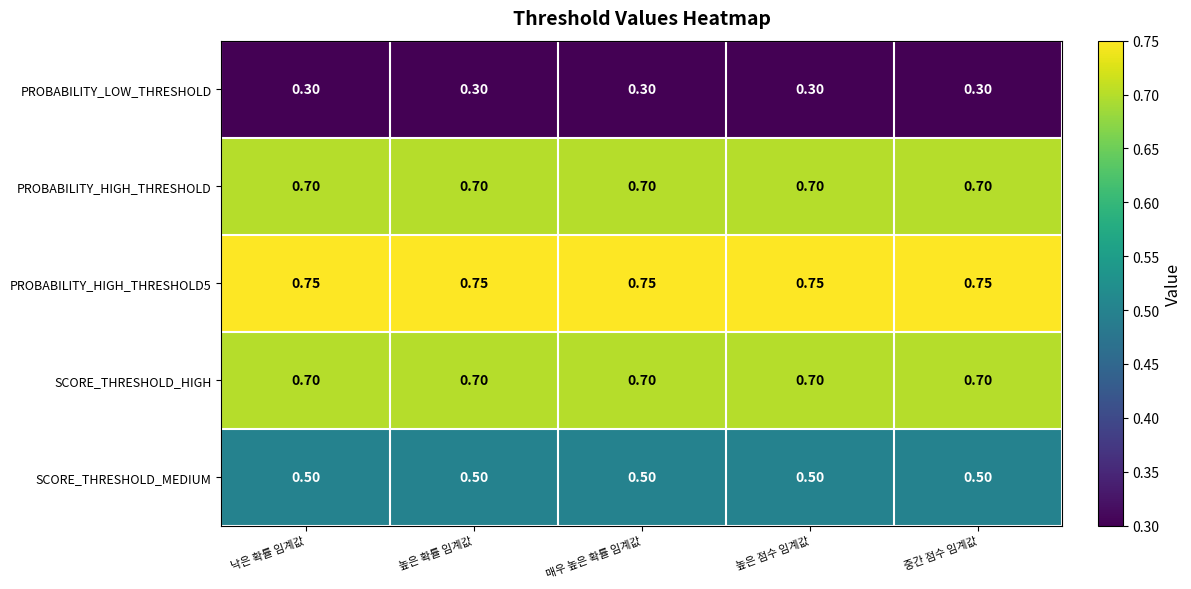

Is the value of PROBABILITY_HIGH_THRESHOLD at 낙은 확률 임계값 greater than the value of PROBABILITY_HIGH_THRESHOLD5 at 중간 점수 임계값?

No